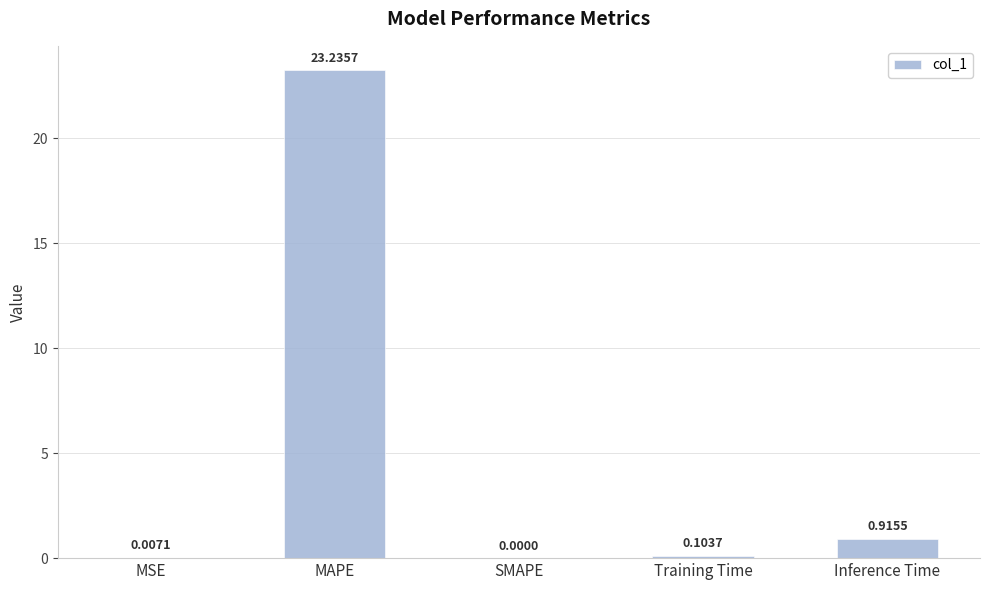

Are the bars horizontal?

No